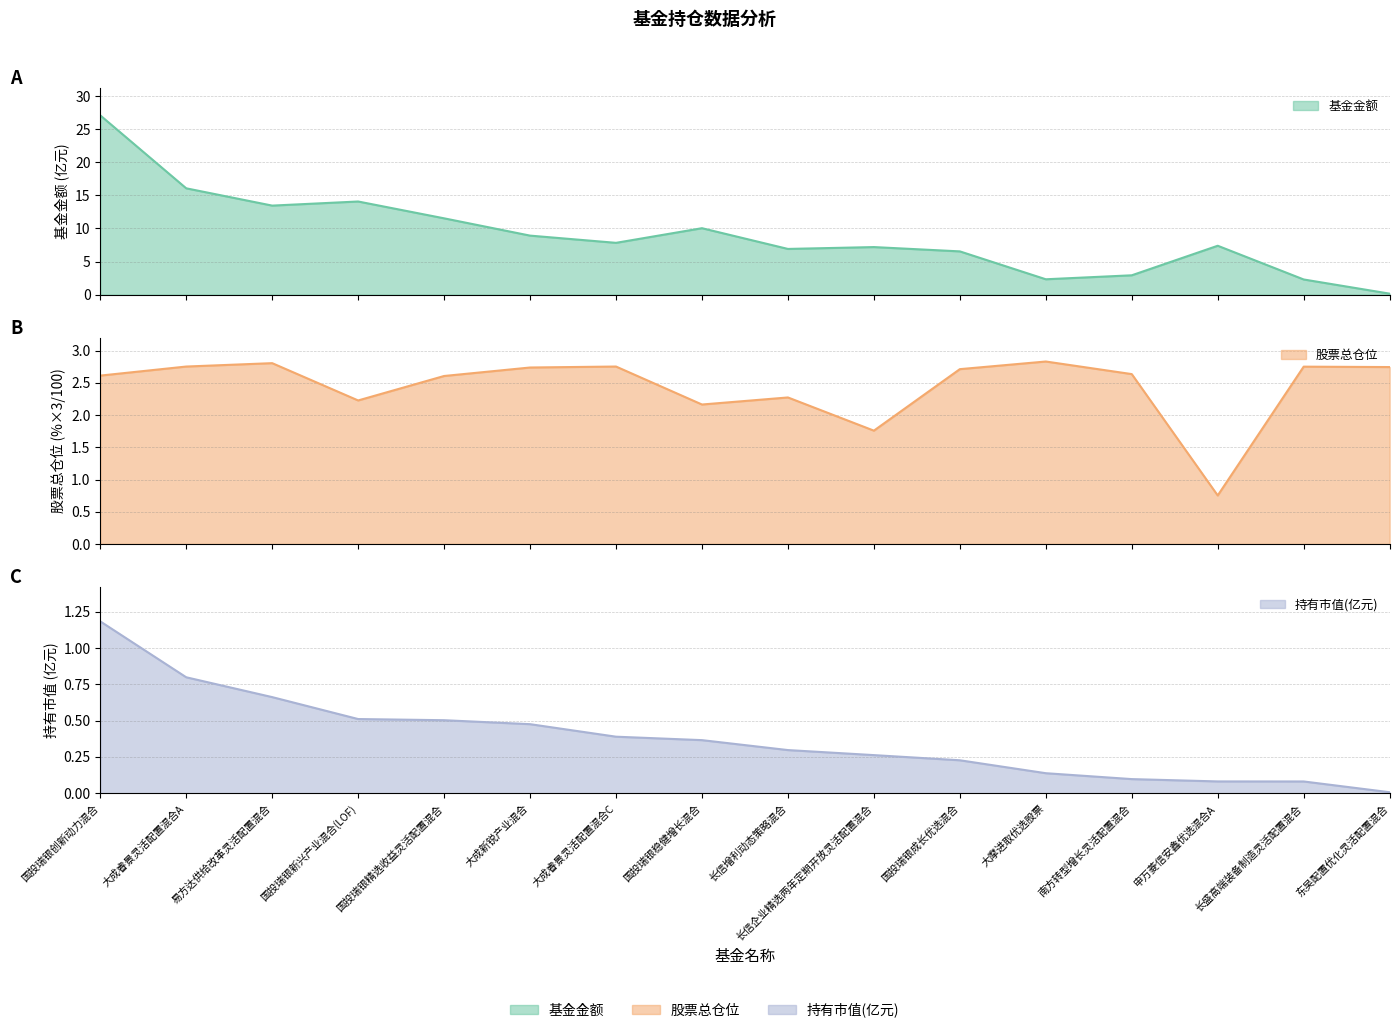

What is the value of the 持有市值(亿元) point at the 8th from the left?

0.4